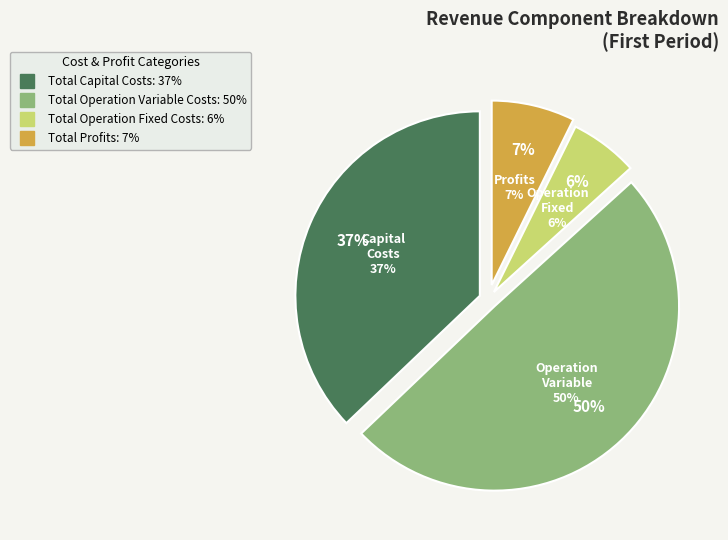

Combined, do Total Capital Costs and Total Operation Variable Costs account for over 50%?

Yes